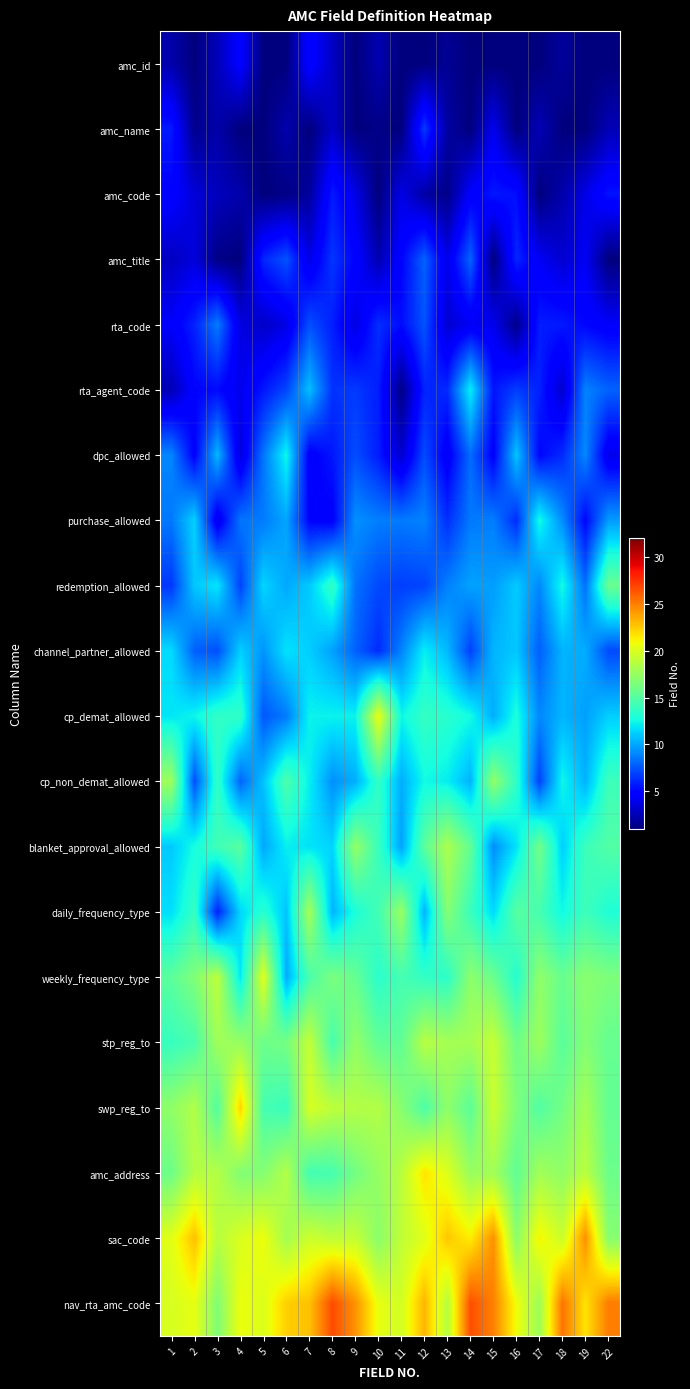

Reading left to right, list all the values displayed in this chart.

amc_id: 1=2.2	2=1.0	3=2.6	4=4.8	5=1.0	6=1.0	7=4.9	8=2.9	9=1.0	10=2.4	11=1.0	12=1.0	13=1.6	14=1.0	15=1.0	16=1.0	17=1.0	18=1.8	19=1.0	22=1.0
amc_name: 1=5.7	2=1.4	3=2.2	4=1.0	5=1.0	6=2.3	7=1.0	8=2.9	9=1.0	10=1.3	11=1.0	12=6.6	13=2.0	14=1.0	15=4.1	16=1.0	17=2.5	18=1.0	19=1.0	22=2.5
amc_code: 1=4.8	2=3.4	3=2.7	4=2.2	5=1.0	6=1.2	7=1.8	8=5.6	9=3.9	10=1.0	11=3.8	12=2.0	13=1.3	14=4.5	15=5.6	16=5.3	17=1.0	18=2.2	19=3.8	22=5.4
amc_title: 1=2.8	2=3.5	3=1.2	4=1.0	5=6.0	6=7.4	7=3.8	8=6.5	9=4.9	10=2.4	11=4.9	12=7.8	13=3.9	14=7.9	15=1.0	16=6.1	17=4.2	18=3.3	19=4.2	22=1.0
rta_code: 1=4.5	2=5.9	3=8.7	4=3.7	5=3.0	6=3.7	7=7.3	8=5.8	9=3.7	10=6.3	11=5.2	12=7.4	13=3.2	14=4.2	15=4.0	16=1.3	17=5.7	18=5.7	19=5.0	22=4.4
rta_agent_code: 1=2.5	2=4.9	3=5.1	4=4.0	5=5.6	6=7.0	7=10.7	8=6.4	9=6.6	10=5.8	11=1.2	12=5.9	13=6.2	14=12.2	15=5.5	16=6.8	17=5.9	18=3.1	19=8.9	22=7.9
dpc_allowed: 1=9.0	2=4.7	3=10.5	4=3.5	5=8.5	6=12.5	7=4.5	8=5.6	9=7.2	10=5.7	11=3.1	12=7.2	13=4.3	14=8.2	15=4.7	16=10.9	17=5.0	18=6.2	19=9.0	22=3.9
purchase_allowed: 1=8.6	2=11.3	3=4.0	4=8.5	5=8.6	6=10.0	7=4.9	8=4.7	9=9.3	10=8.7	11=8.6	12=8.9	13=6.3	14=8.6	15=8.7	16=6.2	17=12.7	18=9.2	19=5.0	22=9.6
redemption_allowed: 1=6.6	2=11.0	3=11.9	4=6.9	5=11.4	6=10.0	7=11.1	8=13.7	9=8.4	10=7.1	11=6.8	12=7.0	13=8.8	14=9.9	15=9.7	16=11.1	17=9.0	18=12.6	19=8.3	22=15.8
channel_partner_allowed: 1=11.6	2=7.9	3=7.3	4=11.2	5=9.4	6=11.8	7=11.2	8=9.8	9=7.9	10=6.2	11=8.9	12=12.1	13=10.5	14=6.9	15=10.4	16=11.0	17=7.8	18=10.4	19=10.1	22=7.1
cp_demat_allowed: 1=11.9	2=12.4	3=13.7	4=13.6	5=7.6	6=8.7	7=12.3	8=12.3	9=12.3	10=20.6	11=12.4	12=13.8	13=13.4	14=12.6	15=10.2	16=12.9	17=9.1	18=10.4	19=9.8	22=11.2
cp_non_demat_allowed: 1=17.8	2=7.3	3=13.7	4=8.0	5=10.8	6=14.7	7=12.2	8=9.3	9=10.2	10=13.7	11=10.2	12=12.5	13=12.1	14=10.4	15=17.4	16=13.6	17=6.9	18=12.5	19=10.3	22=14.1
blanket_approval_allowed: 1=11.0	2=12.7	3=14.3	4=15.2	5=10.0	6=12.2	7=11.8	8=11.4	9=17.4	10=14.0	11=9.8	12=15.3	13=18.3	14=15.6	15=9.2	16=11.8	17=16.2	18=11.2	19=14.1	22=14.9
daily_frequency_type: 1=11.7	2=13.9	3=5.9	4=11.4	5=13.4	6=10.9	7=18.1	8=10.4	9=12.9	10=14.3	11=17.6	12=10.4	13=16.9	14=14.0	15=11.5	16=15.2	17=14.5	18=12.5	19=14.2	22=13.0
weekly_frequency_type: 1=15.3	2=16.7	3=19.0	4=11.9	5=20.3	6=10.1	7=14.6	8=16.5	9=15.7	10=13.4	11=14.5	12=13.8	13=13.5	14=17.1	15=15.9	16=13.3	17=17.2	18=15.8	19=17.0	22=16.6
stp_reg_to: 1=13.9	2=14.6	3=17.9	4=17.5	5=15.9	6=16.3	7=19.2	8=14.5	9=17.4	10=15.5	11=15.5	12=18.7	13=18.1	14=18.0	15=19.3	16=16.1	17=17.7	18=15.2	19=16.8	22=15.7
swp_reg_to: 1=17.2	2=18.5	3=15.0	4=22.2	5=14.5	6=14.0	7=19.9	8=19.0	9=18.6	10=18.6	11=17.0	12=14.8	13=17.2	14=15.3	15=19.4	16=16.6	17=14.9	18=16.2	19=18.0	22=15.6
amc_address: 1=15.9	2=18.6	3=18.6	4=16.7	5=16.8	6=18.6	7=14.4	8=14.5	9=16.2	10=17.5	11=18.8	12=21.7	13=20.1	14=17.6	15=18.0	16=15.5	17=18.0	18=17.3	19=18.8	22=15.9
sac_code: 1=20.3	2=22.8	3=18.7	4=20.0	5=20.7	6=18.0	7=19.6	8=19.0	9=19.2	10=17.1	11=19.1	12=20.2	13=22.6	14=21.4	15=24.4	16=17.1	17=21.2	18=19.5	19=24.5	22=17.0
nav_rta_amc_code: 1=19.9	2=20.5	3=16.7	4=20.7	5=20.1	6=22.4	7=22.9	8=26.7	9=24.4	10=20.6	11=19.8	12=23.2	13=18.7	14=26.6	15=24.9	16=20.8	17=17.7	18=25.4	19=21.7	22=25.1